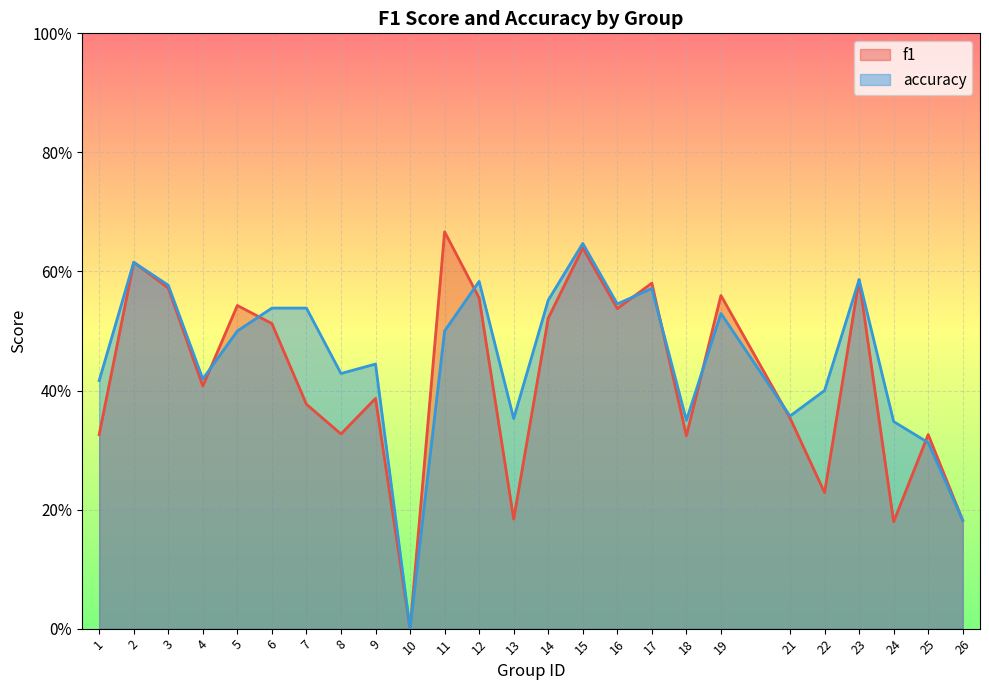

The value of f1 at 3 is 0.2. True or false?

False